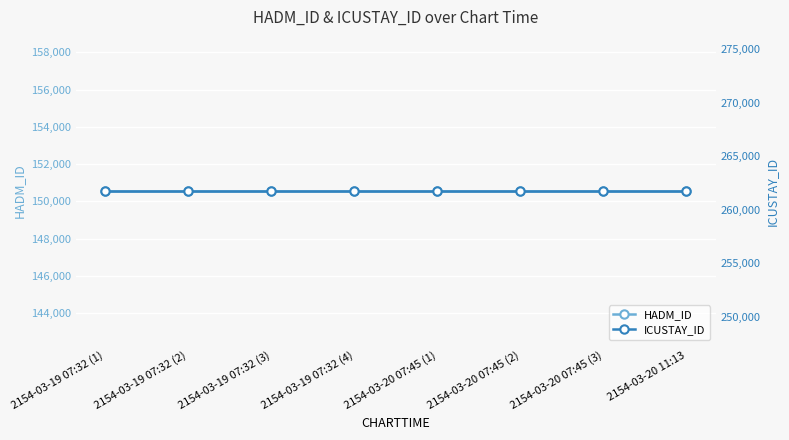

What is the total value across all series at 2154-03-19 07:32 (1)?

412289